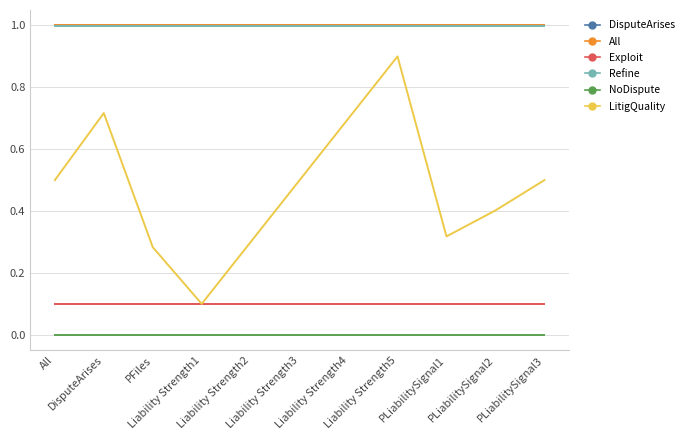

Is this an area chart (filled region under the line)?

No